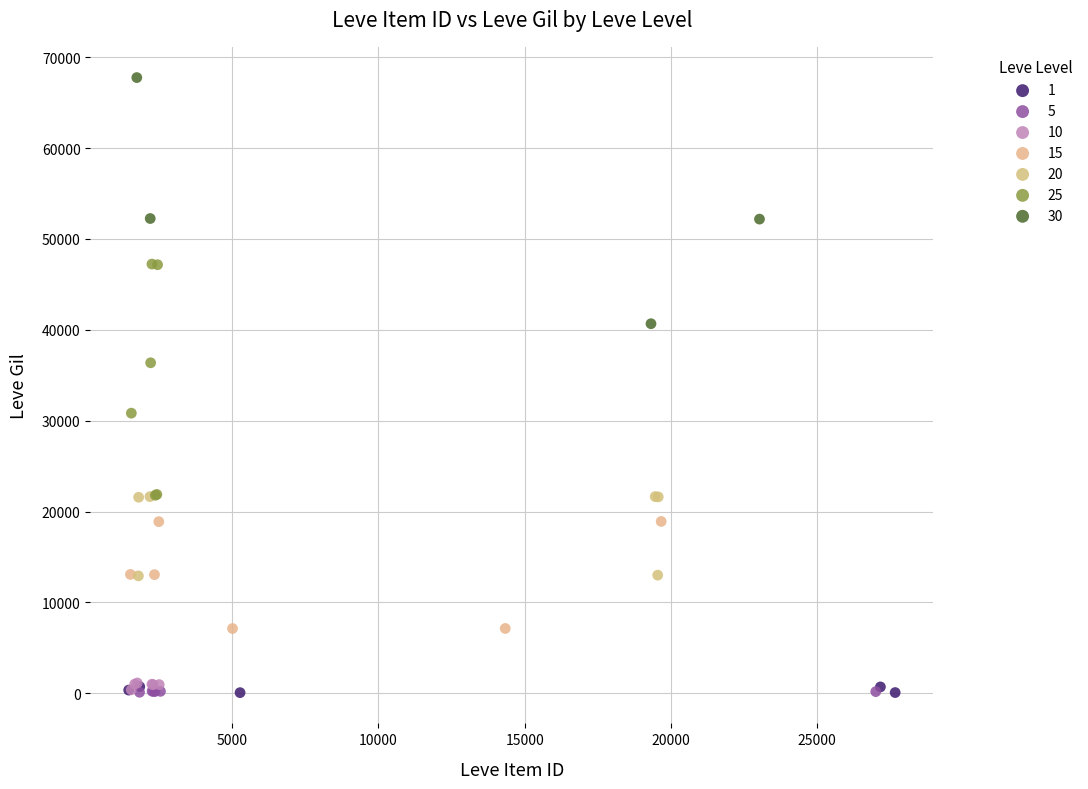

Which series contains the highest Y value?

30